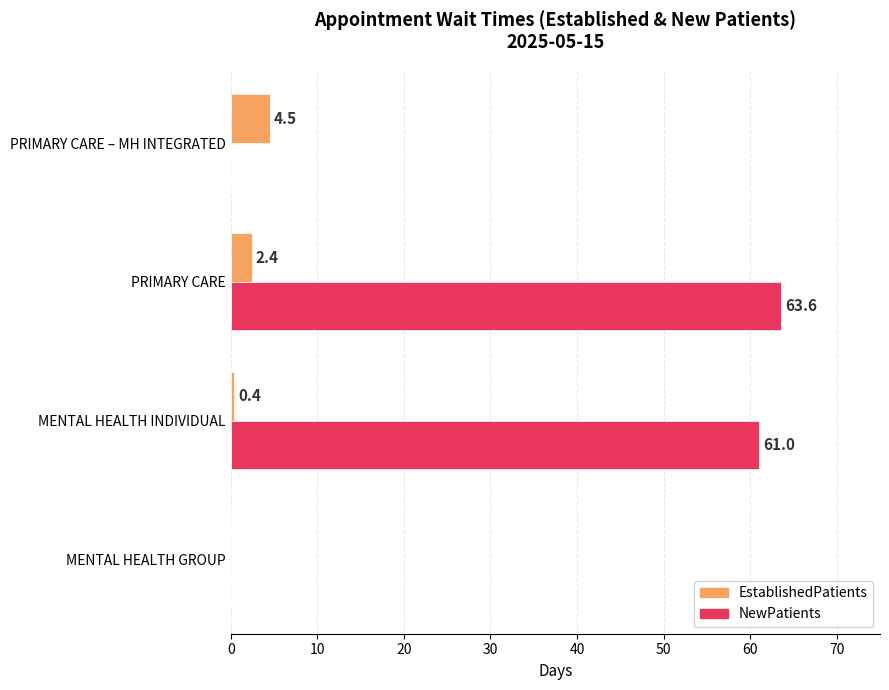

What value does the EstablishedPatients series have at PRIMARY CARE – MH INTEGRATED?

4.5